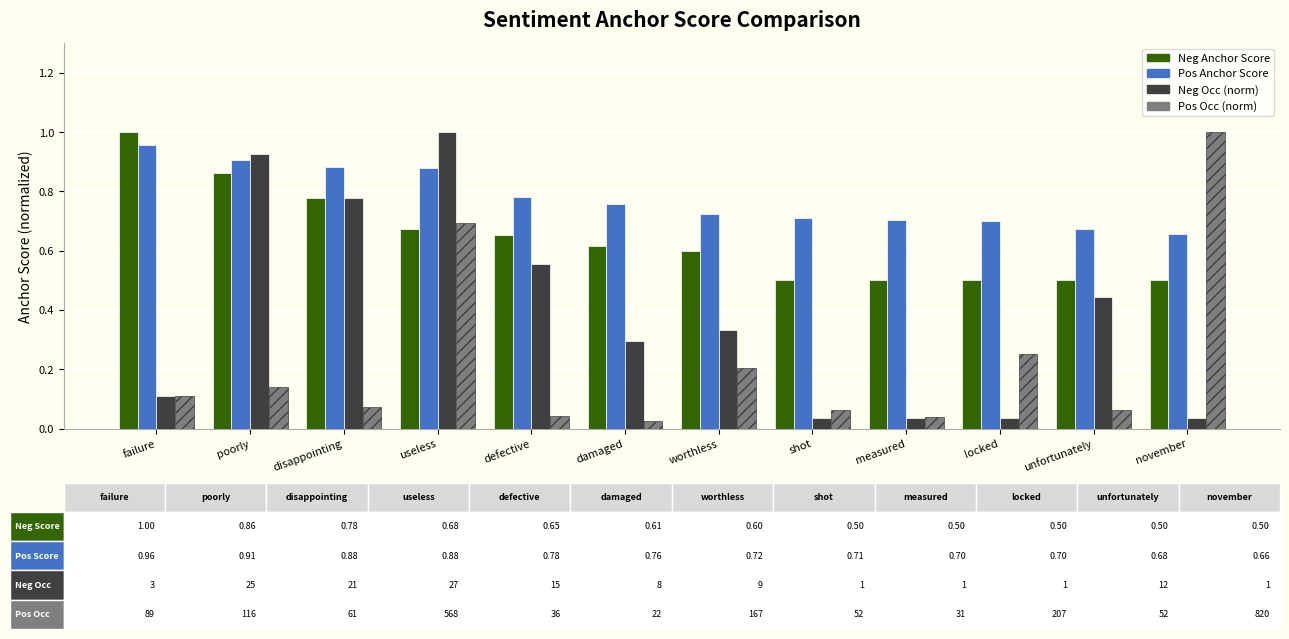

Which series has the largest total across all categories?

Pos Anchor Score